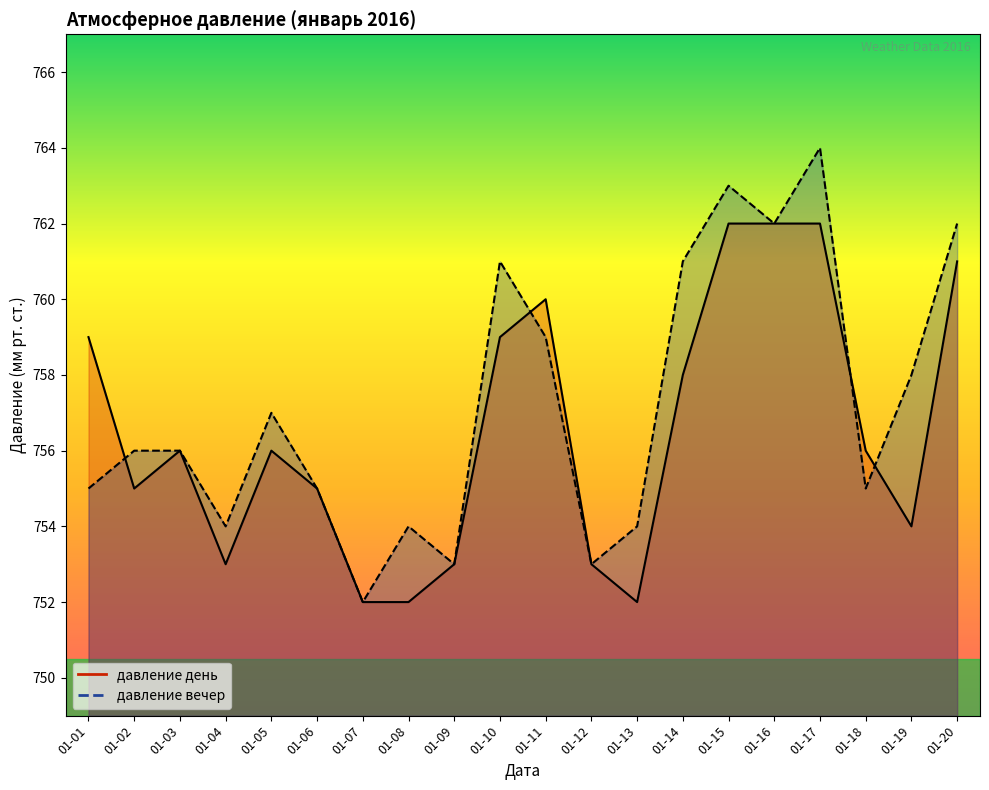

What is the value of the давление день point at the 15th from the left?

762